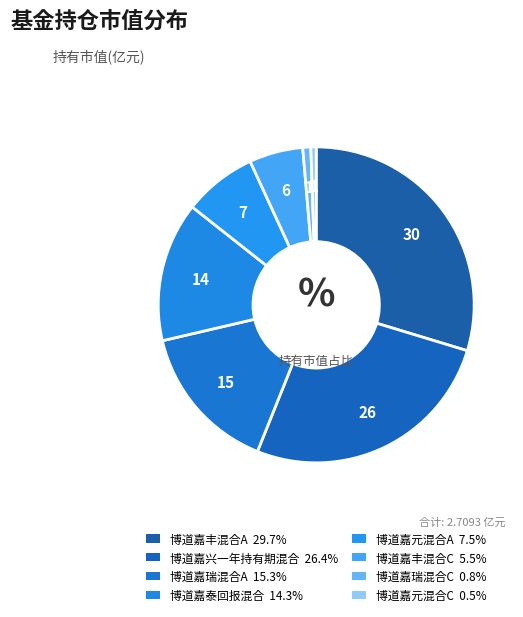

How many slices are in this pie chart?

8